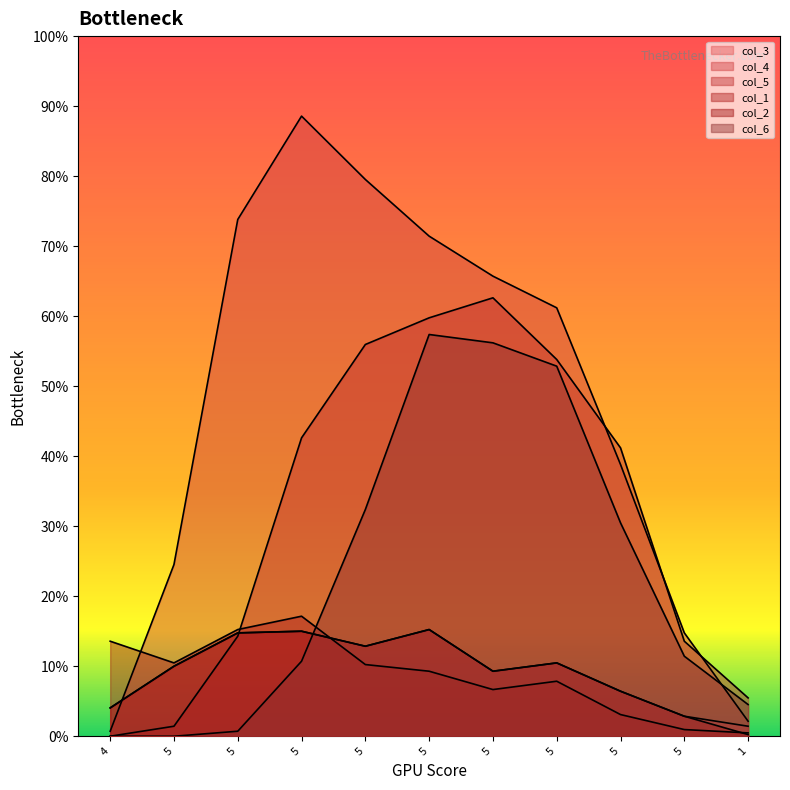

In col_6, how many points are higher than both neighbors (excluding endpoints)?

1